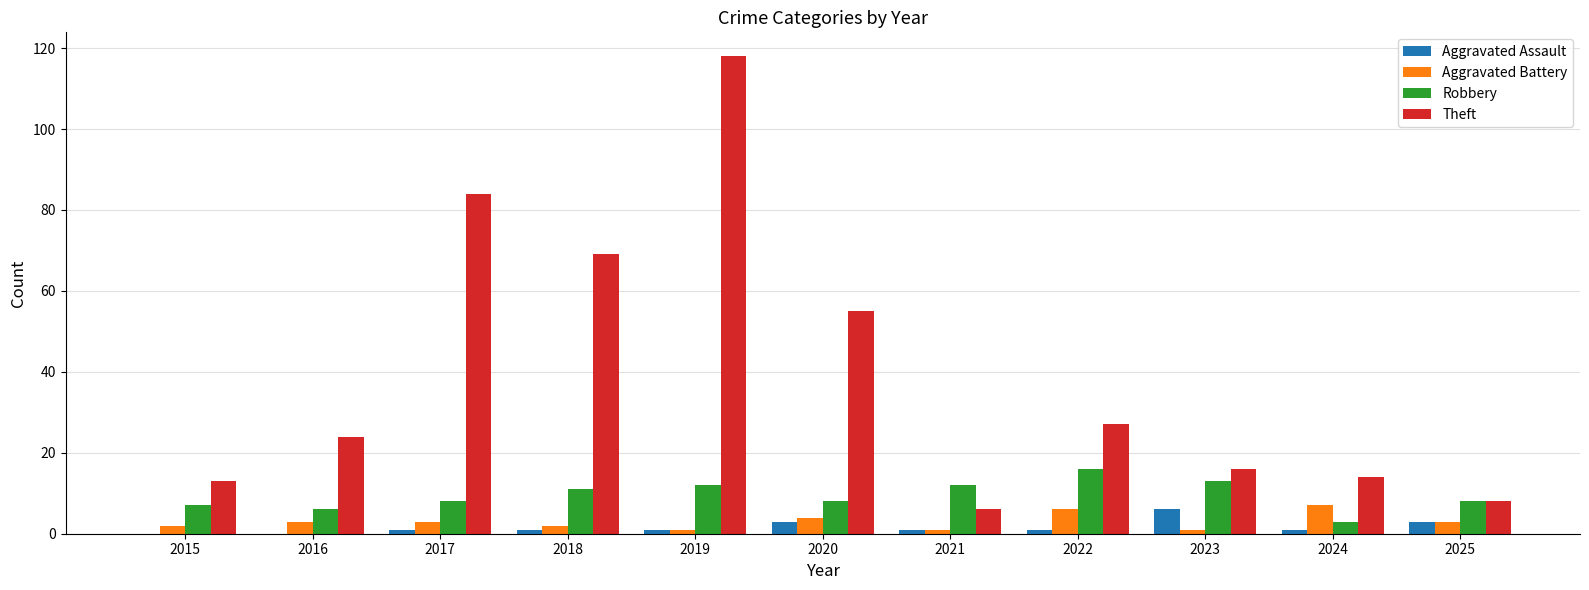

Reading left to right, extract all data points from this chart.

Aggravated Assault: 2015=0	2016=0	2017=1	2018=1	2019=1	2020=3	2021=1	2022=1	2023=6	2024=1	2025=3
Aggravated Battery: 2015=2	2016=3	2017=3	2018=2	2019=1	2020=4	2021=1	2022=6	2023=1	2024=7	2025=3
Robbery: 2015=7	2016=6	2017=8	2018=11	2019=12	2020=8	2021=12	2022=16	2023=13	2024=3	2025=8
Theft: 2015=13	2016=24	2017=84	2018=69	2019=118	2020=55	2021=6	2022=27	2023=16	2024=14	2025=8